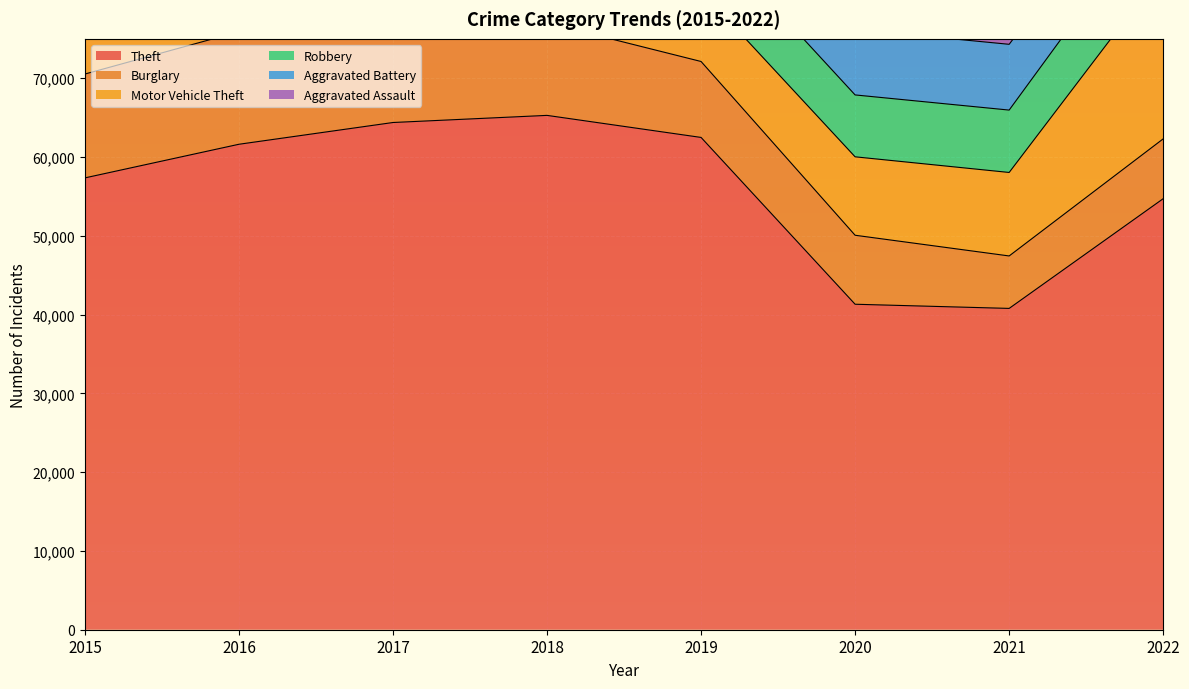

At 2019, list the series in order from smallest to largest.

Aggravated Assault, Aggravated Battery, Robbery, Motor Vehicle Theft, Burglary, Theft